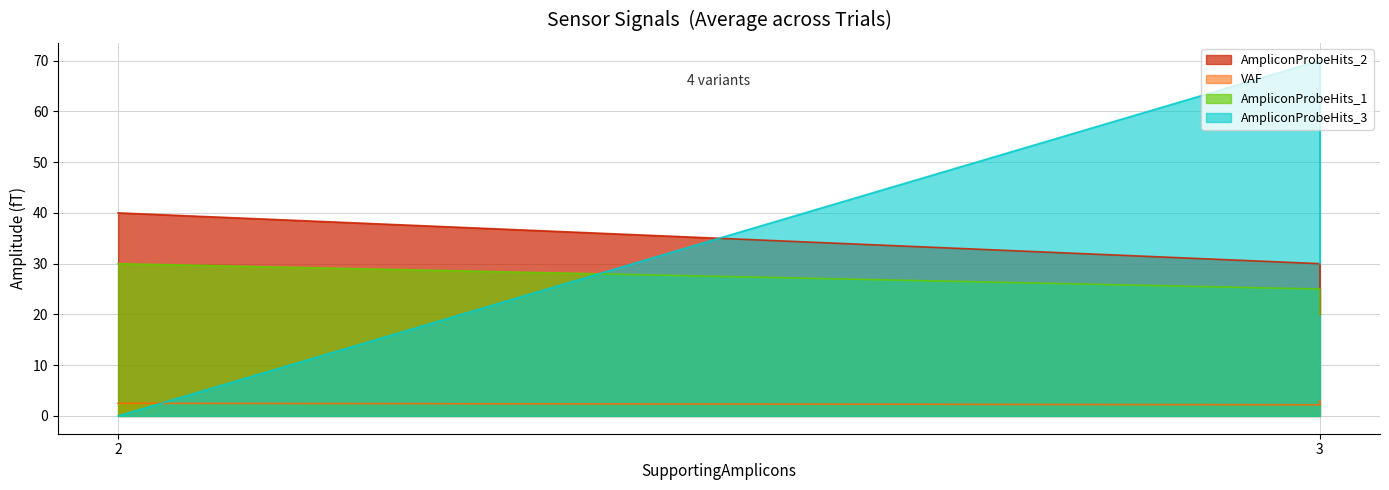

How many distinct data groups are displayed?

4